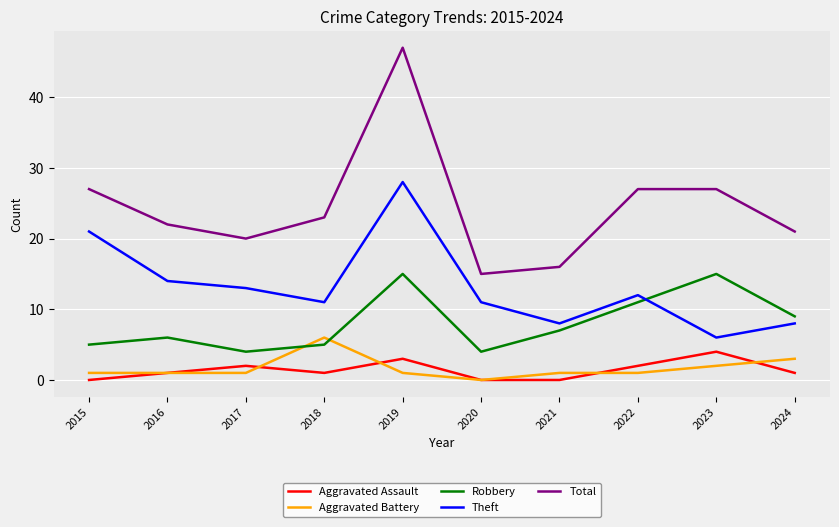

What is the difference between the Aggravated Assault values at 2022 and 2021?

2